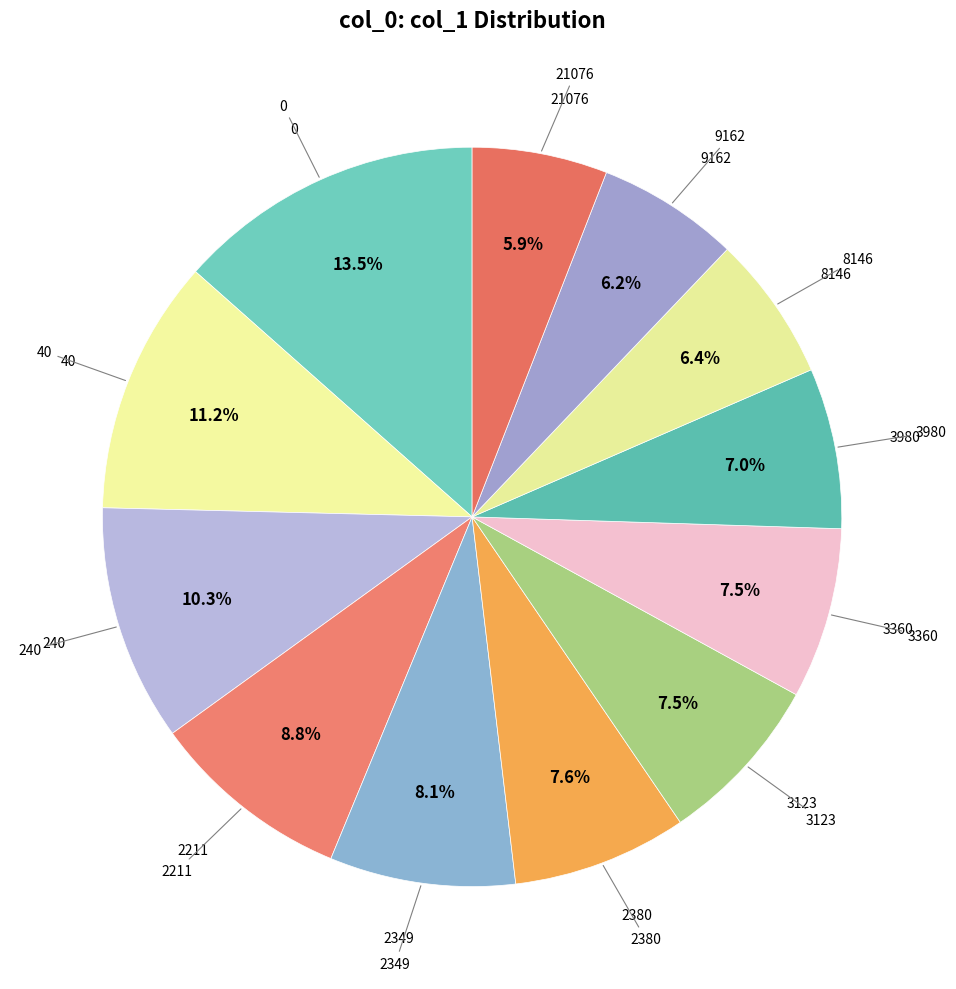

Rank the categories by value from highest to lowest.

0, 40, 240, 2211, 2349, 2380, 3123, 3360, 3980, 8146, 9162, 21076